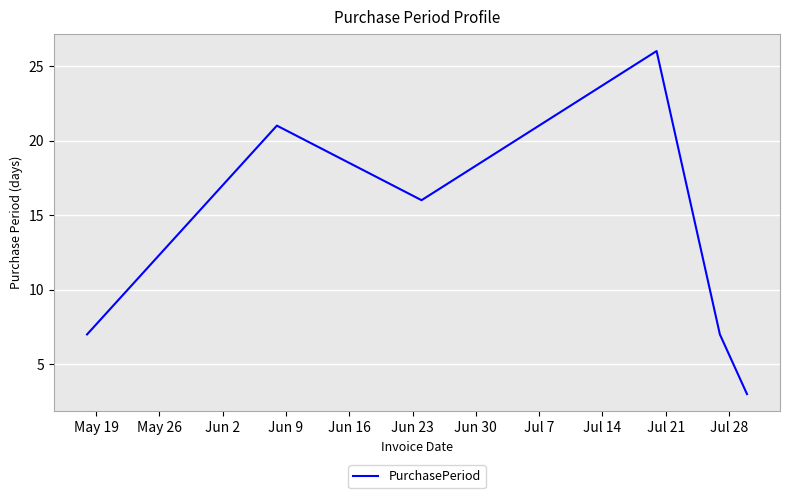

What is the greatest value displayed?

26